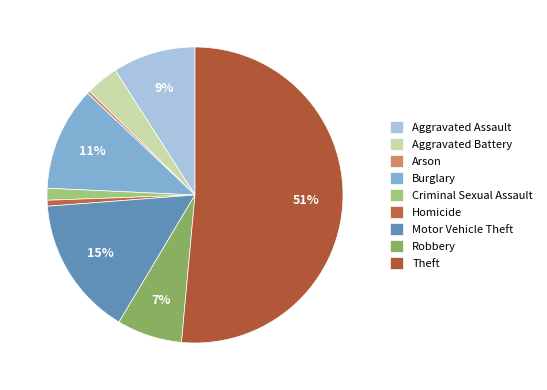

To the nearest percent, what percentage of the pie is Robbery?

7%